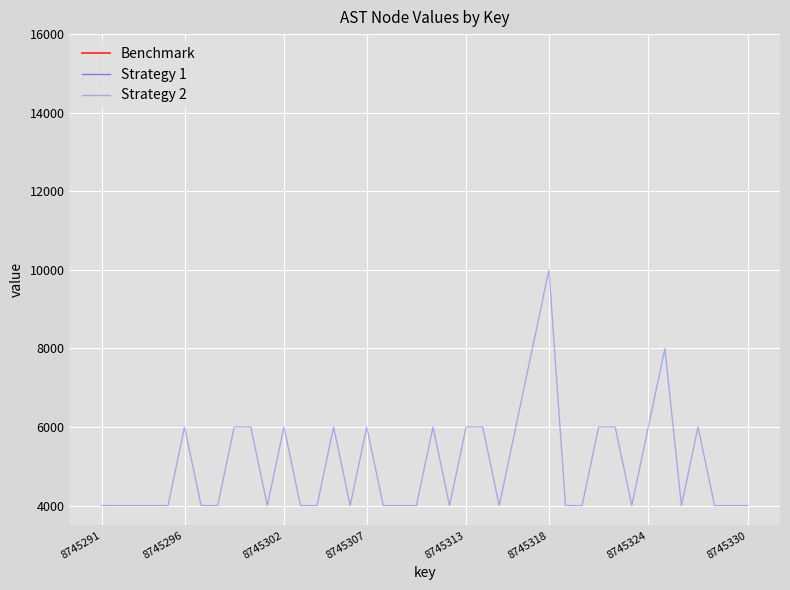

Which series has the largest total across all categories?

Strategy 2